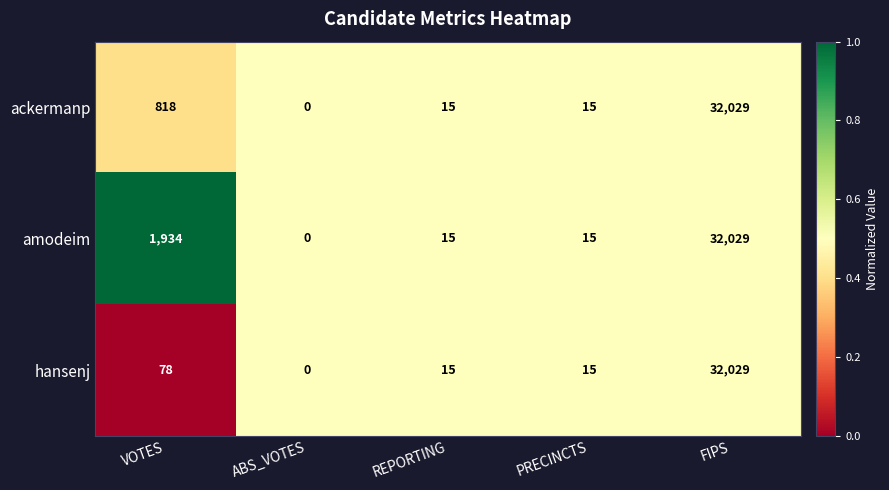

List the series in order of their overall mean, lowest first.

hansenj, ackermanp, amodeim